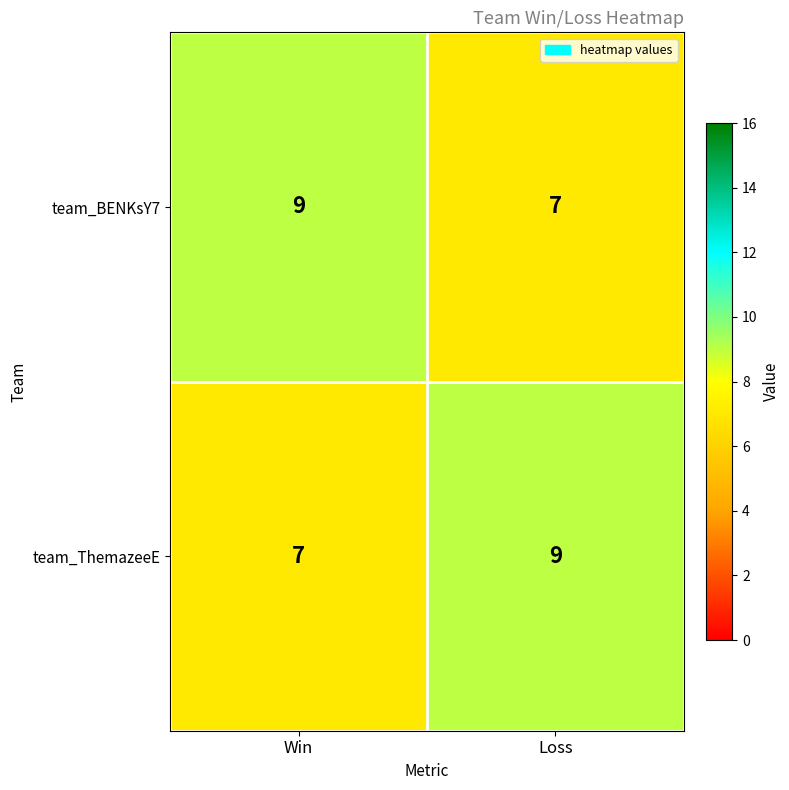

Rank the series at Win from lowest to highest value.

team_ThemazeeE, team_BENKsY7